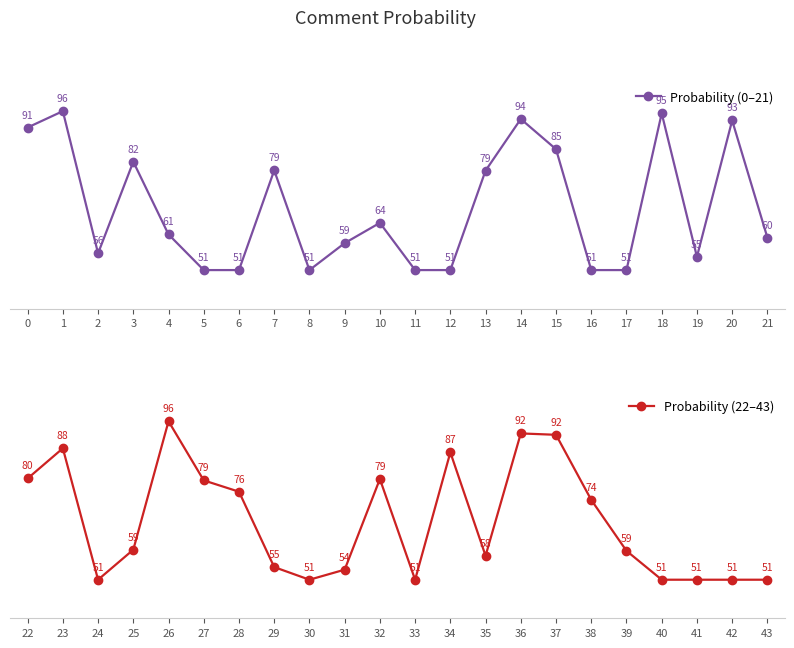

Which series ends up on top after the final intersection of Probability (22–43) and Probability (0–21)?

Probability (0–21)